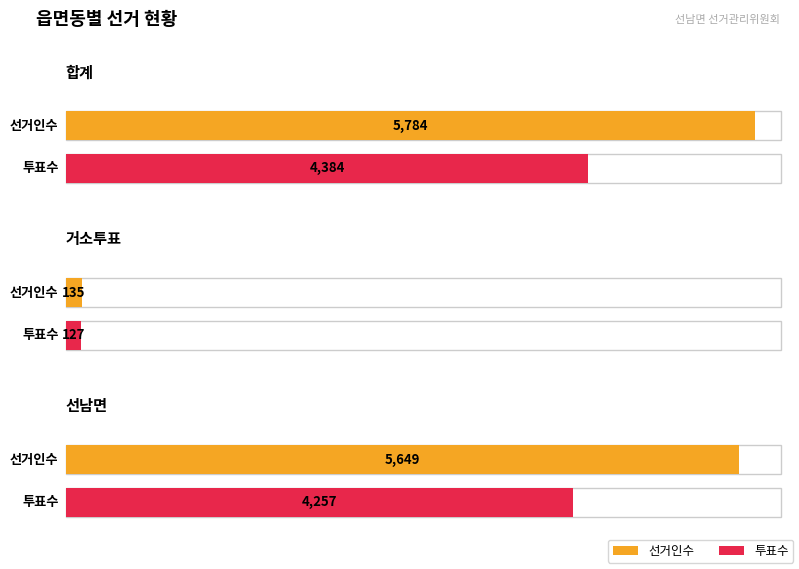

Is it true that 투표수 equals 127 at 거소투표?

True